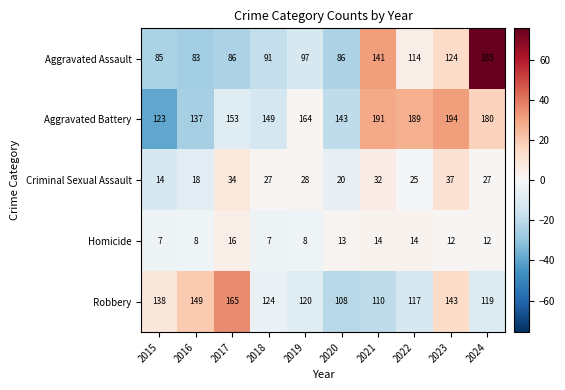

Rank the series at 2021 from highest to lowest value.

Aggravated Battery, Aggravated Assault, Robbery, Criminal Sexual Assault, Homicide